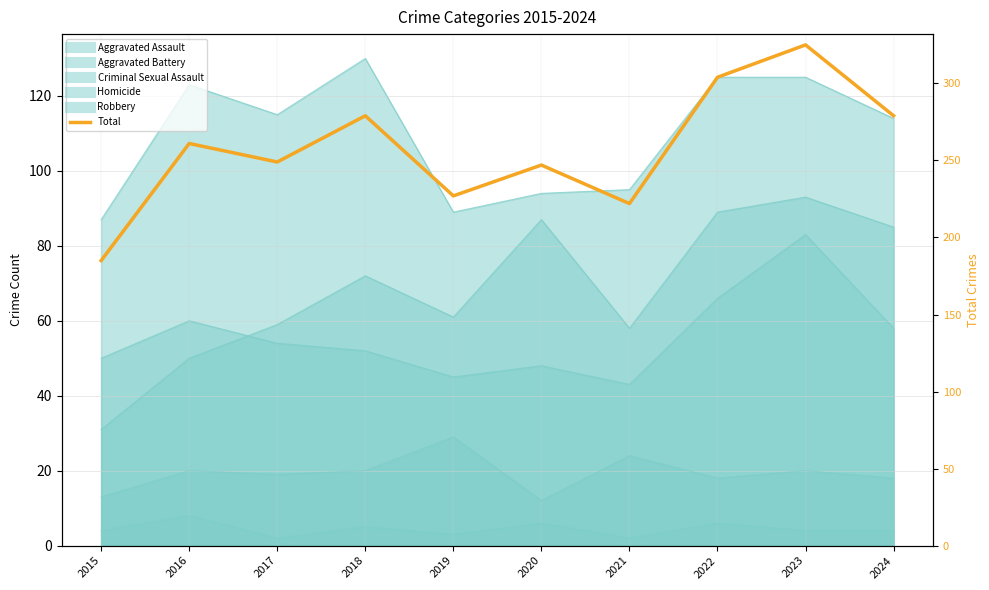

The chart shows a value of 151 at 2018. True or false?

False